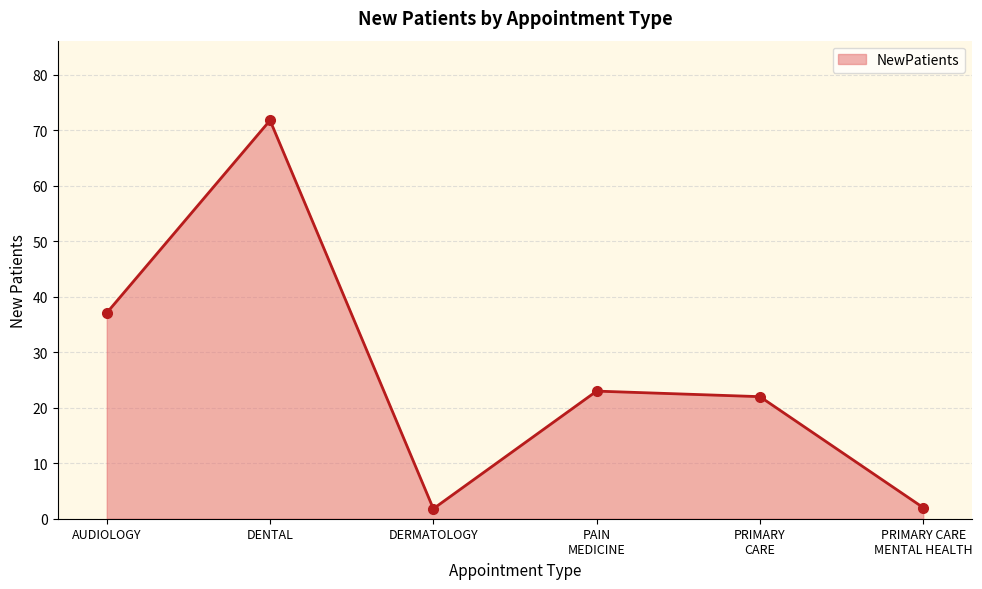

The value at DENTAL is 71.8. True or false?

True